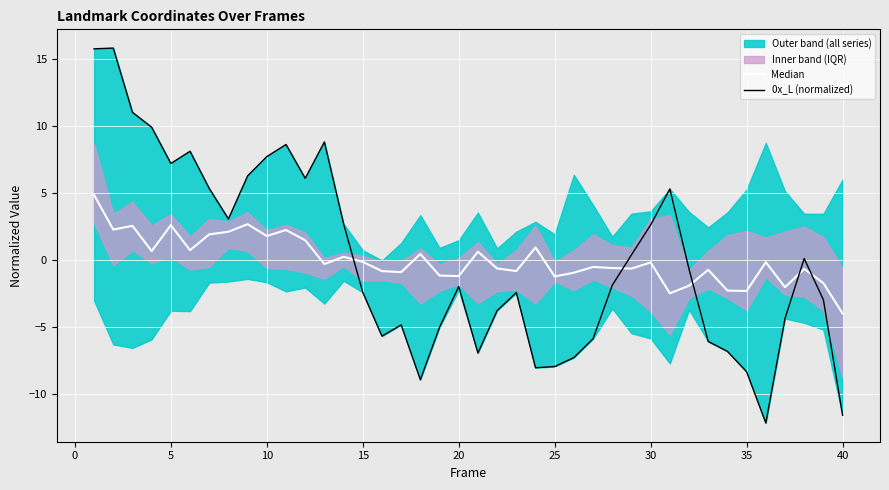

What is the maximum value for 0x_L (normalized)?

15.8